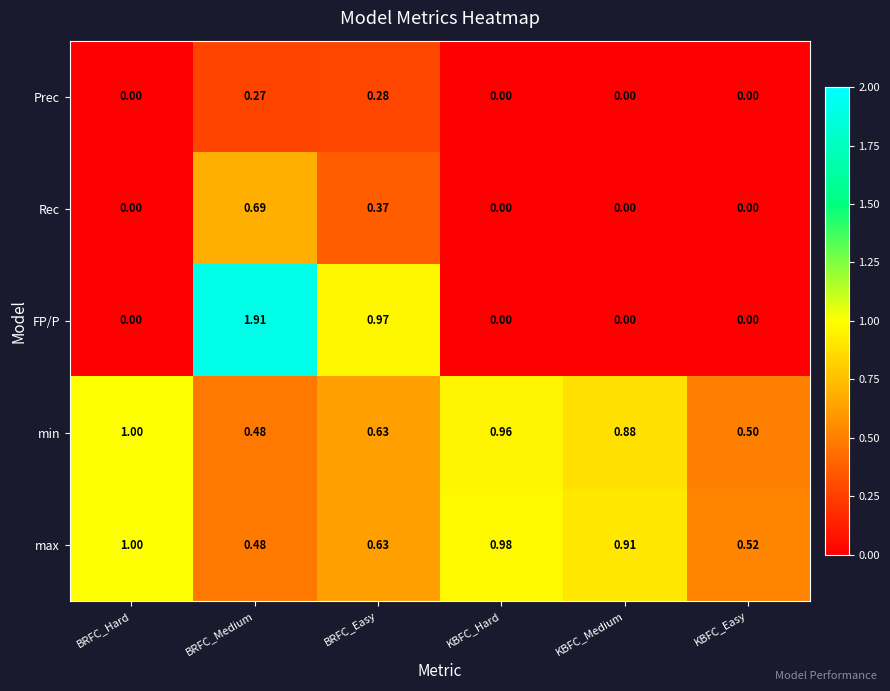

Where is max nearest to the value 0?

BRFC_Medium